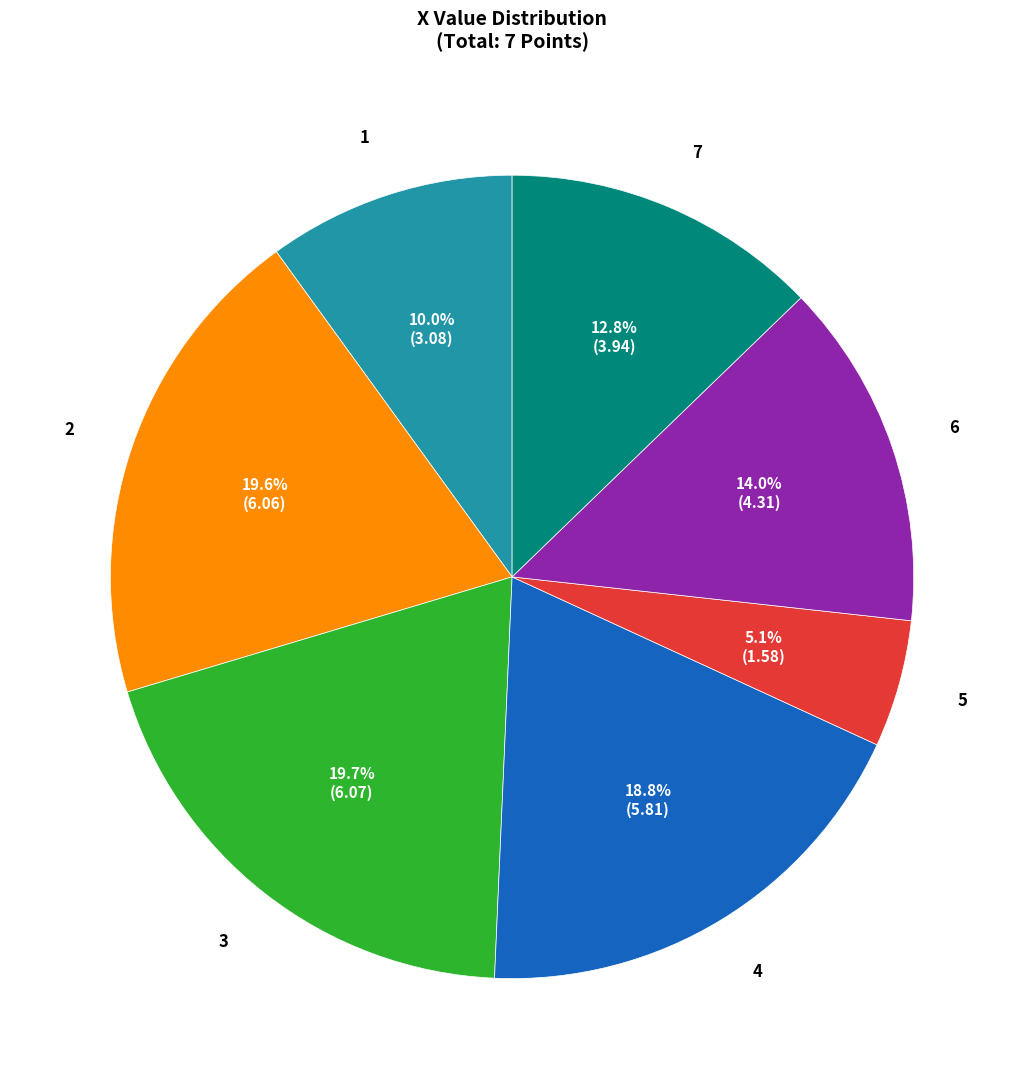

To the nearest percent, what percentage of the pie is 7?

13%